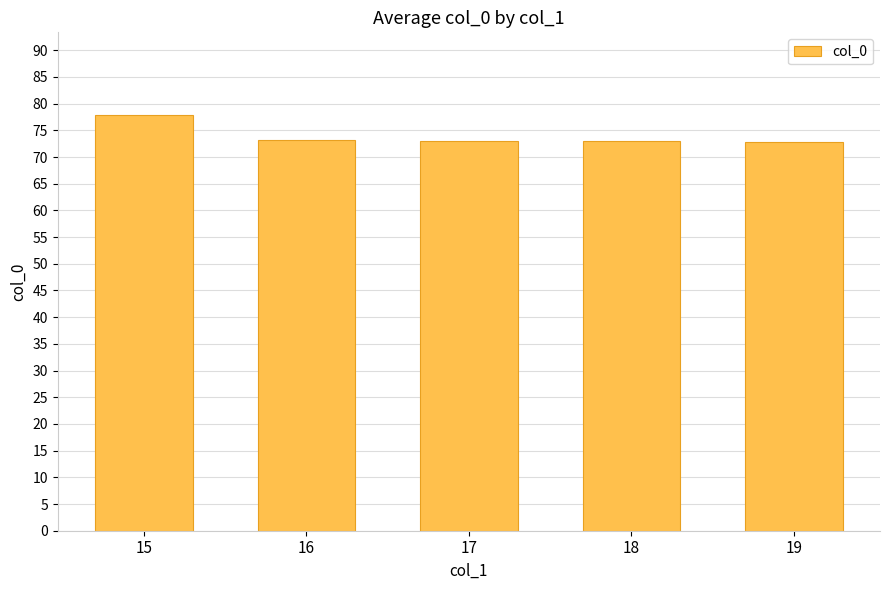

The chart shows a value of 34.5 at 16. True or false?

False